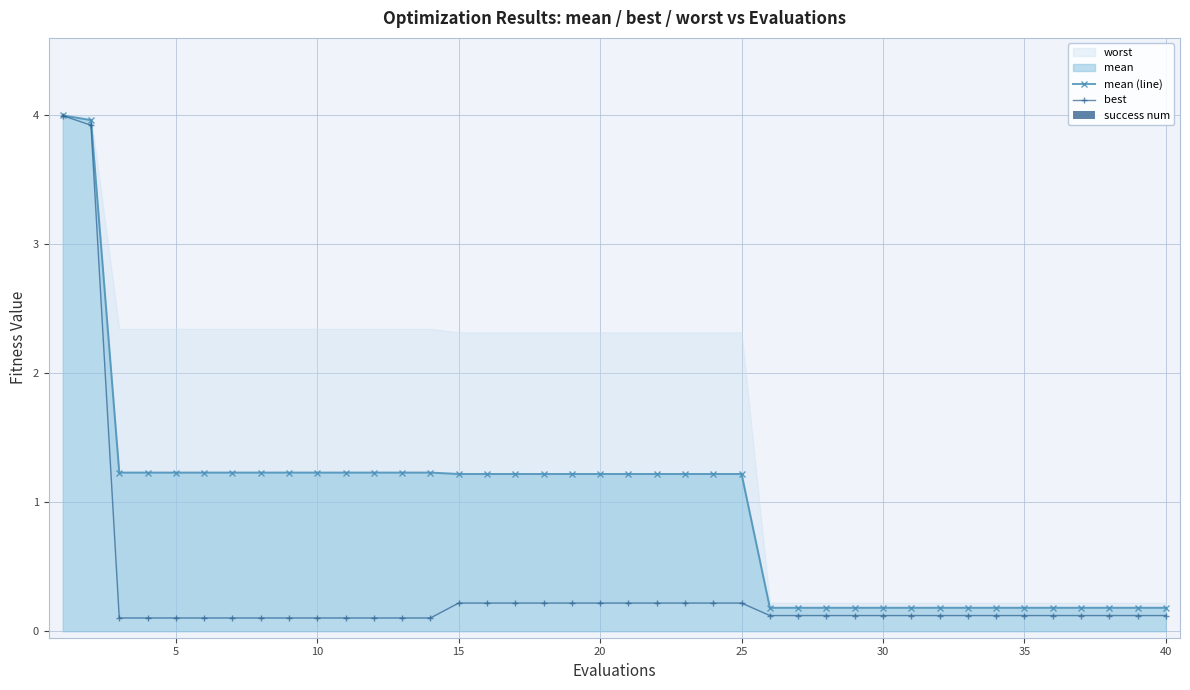

True or false: mean (line) has a value of 1.2 at 20.

True